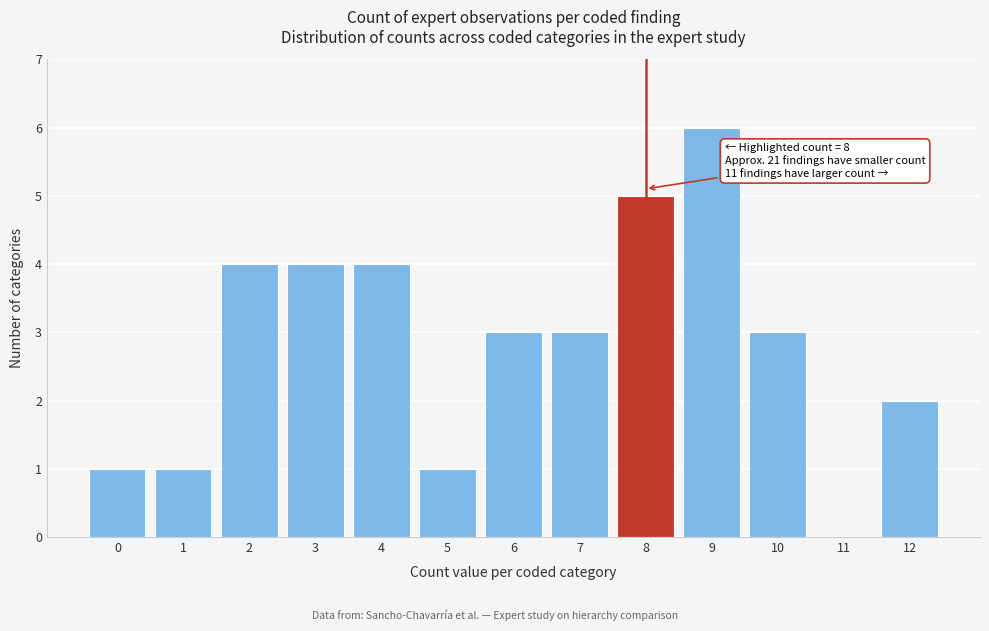

Reading left to right, list all the values displayed in this chart.

0=1	1=1	2=4	3=4	4=4	5=1	6=3	7=3	8=5	9=6	10=3	11=0	12=2